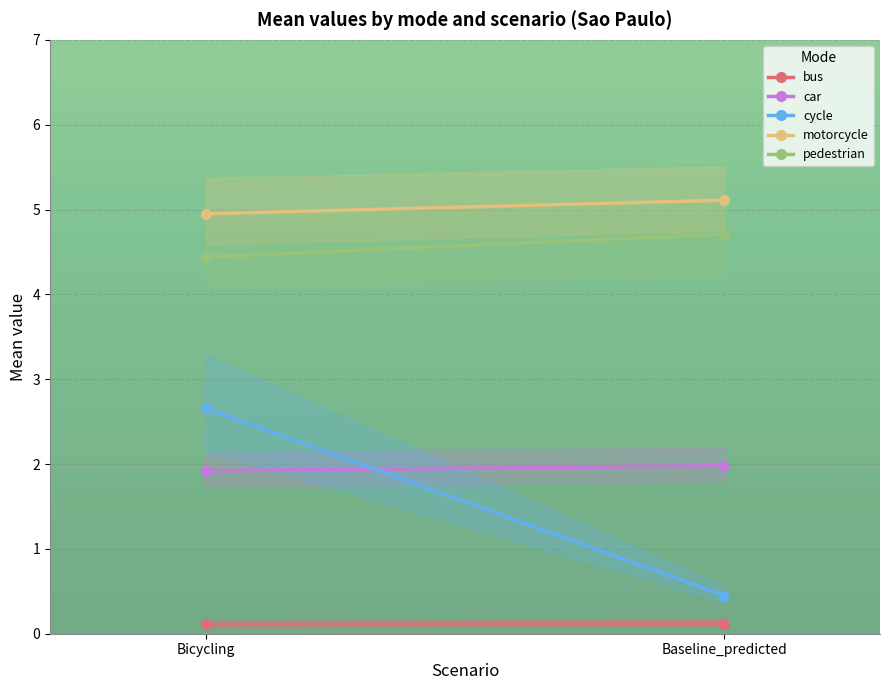

At which category is the sum across all series the highest?

Bicycling